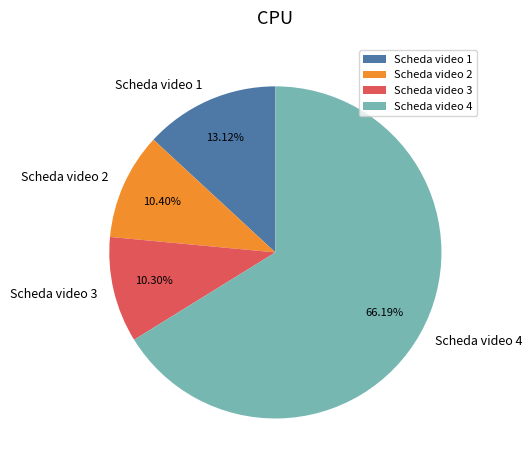

The Scheda video 1 slice represents 13% of the pie. True or false?

True